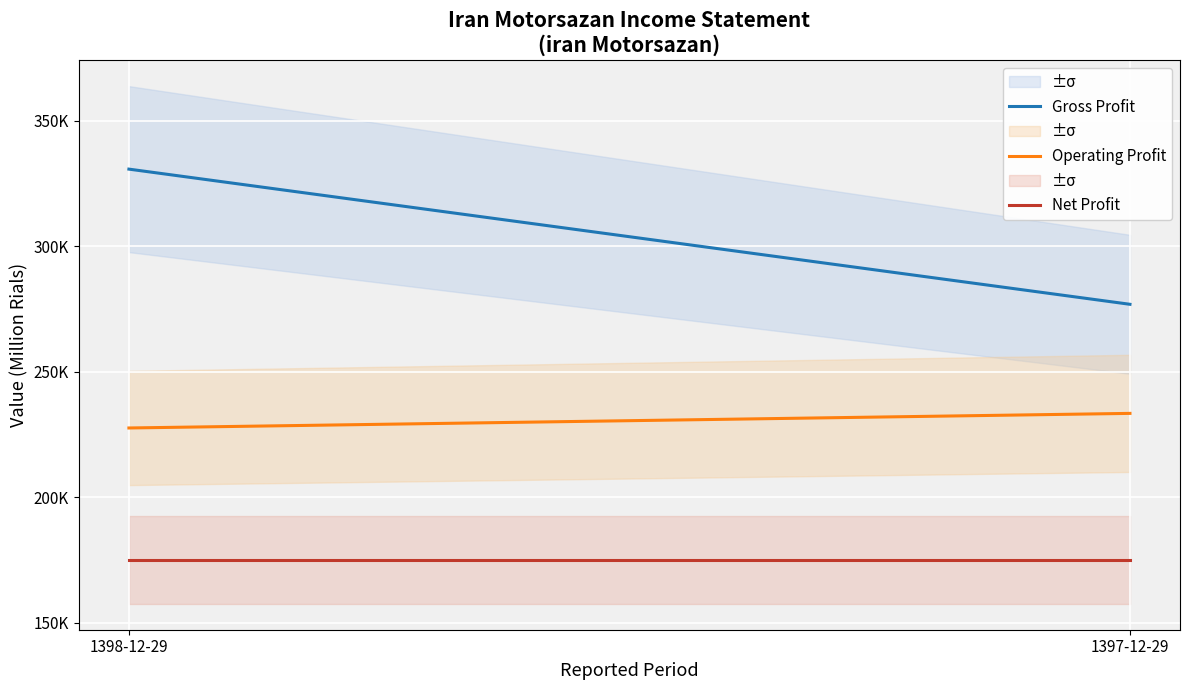

True or false: net_profit has a value of 174980 at 1397-12-29.

True